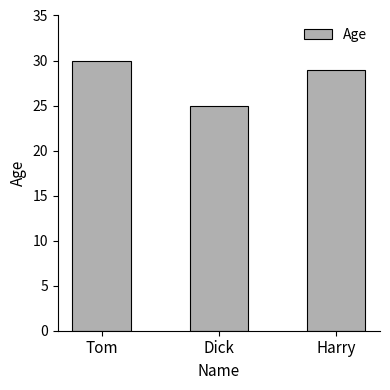

True or false: the data shows 25 at Dick.

True